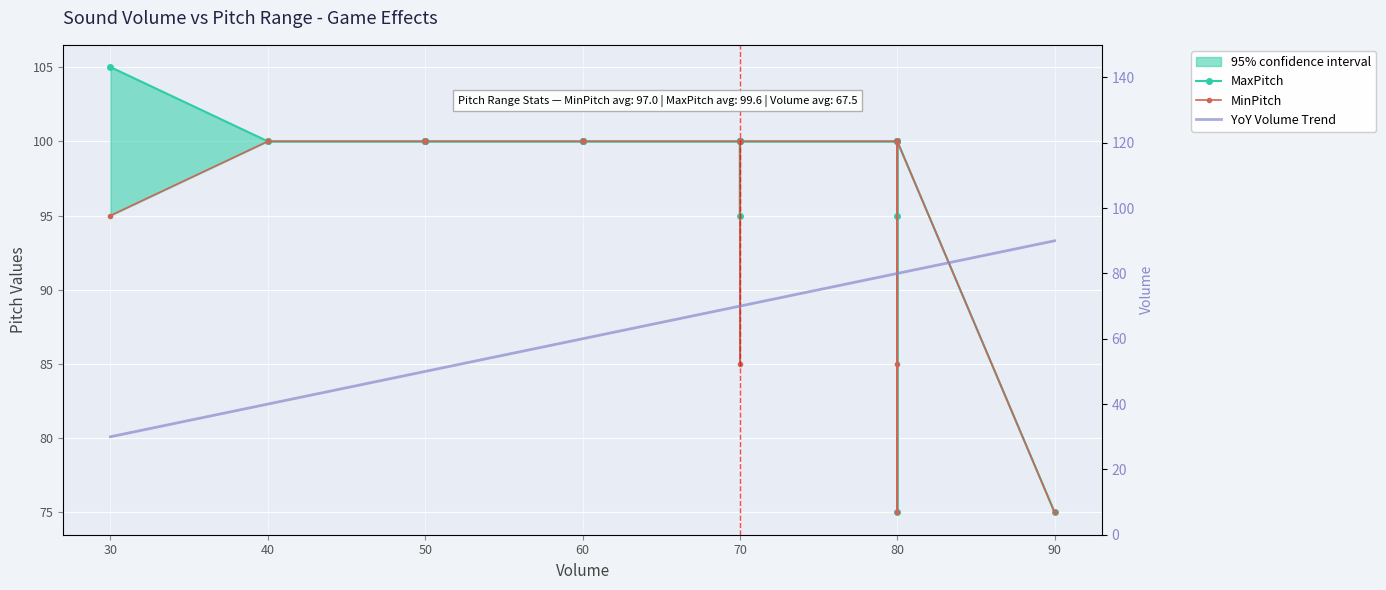

Which series has the largest range (max minus min)?

YoY Volume Trend